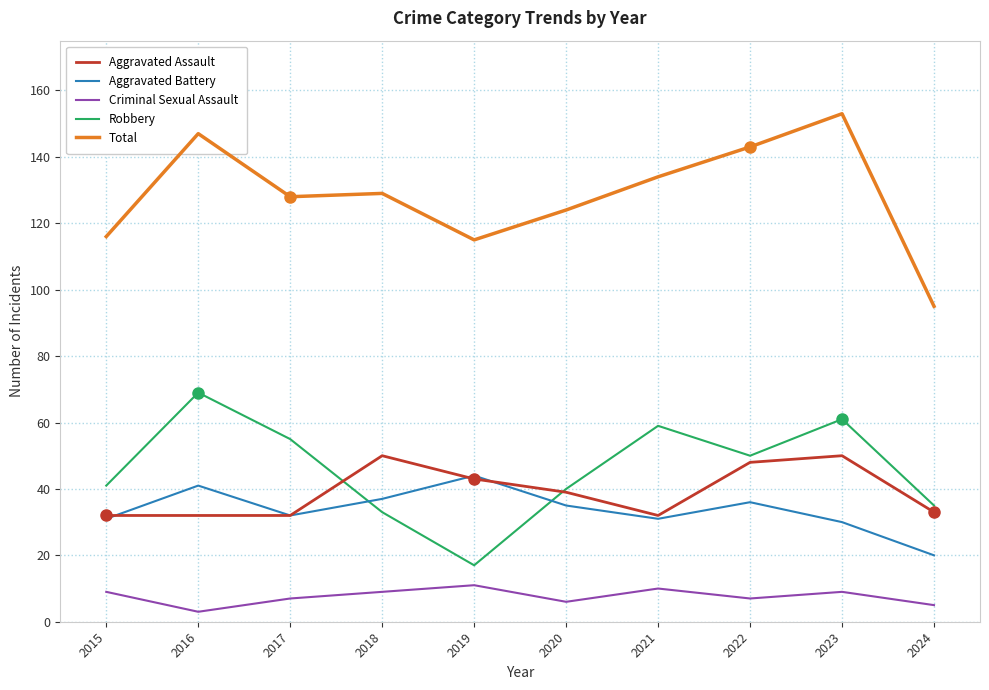

Where is the first local maximum for Total?

2016